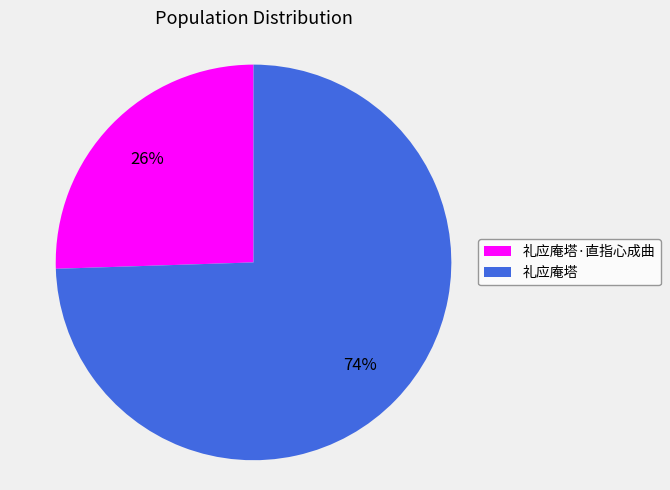

To the nearest percent, what is the average slice percentage?

50%